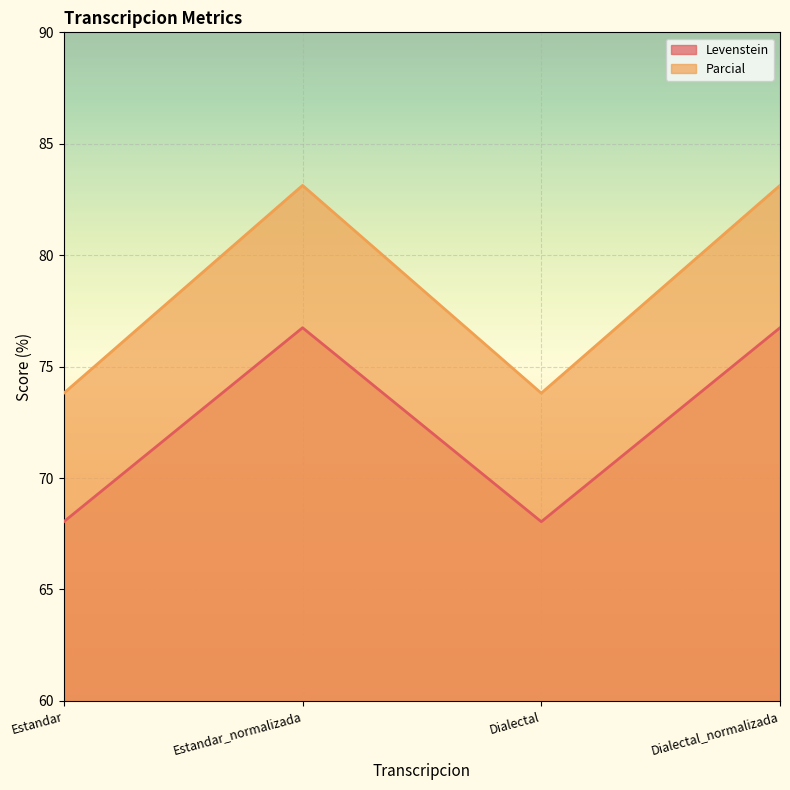

How many data points does each series have?

4